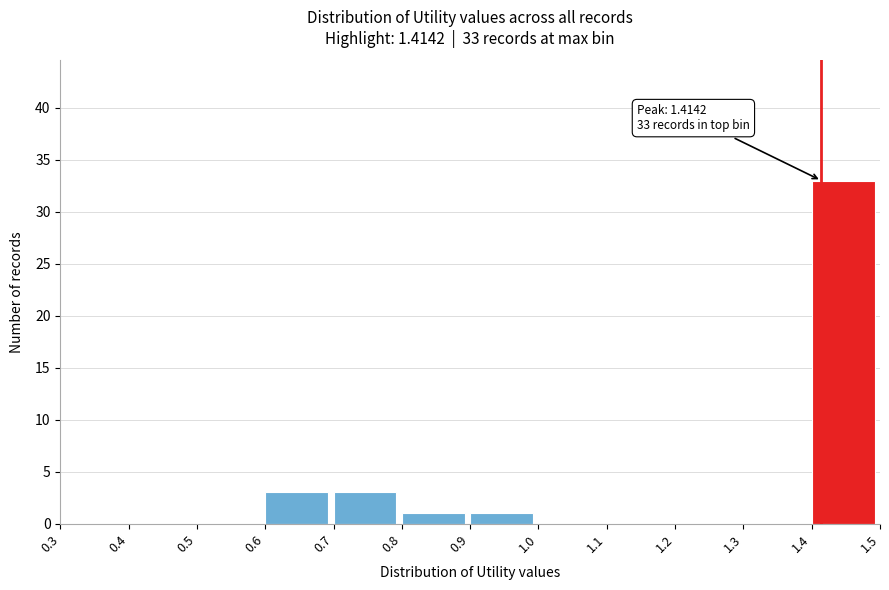

Which range on the x-axis has the tallest bar?

1.4 to 1.5